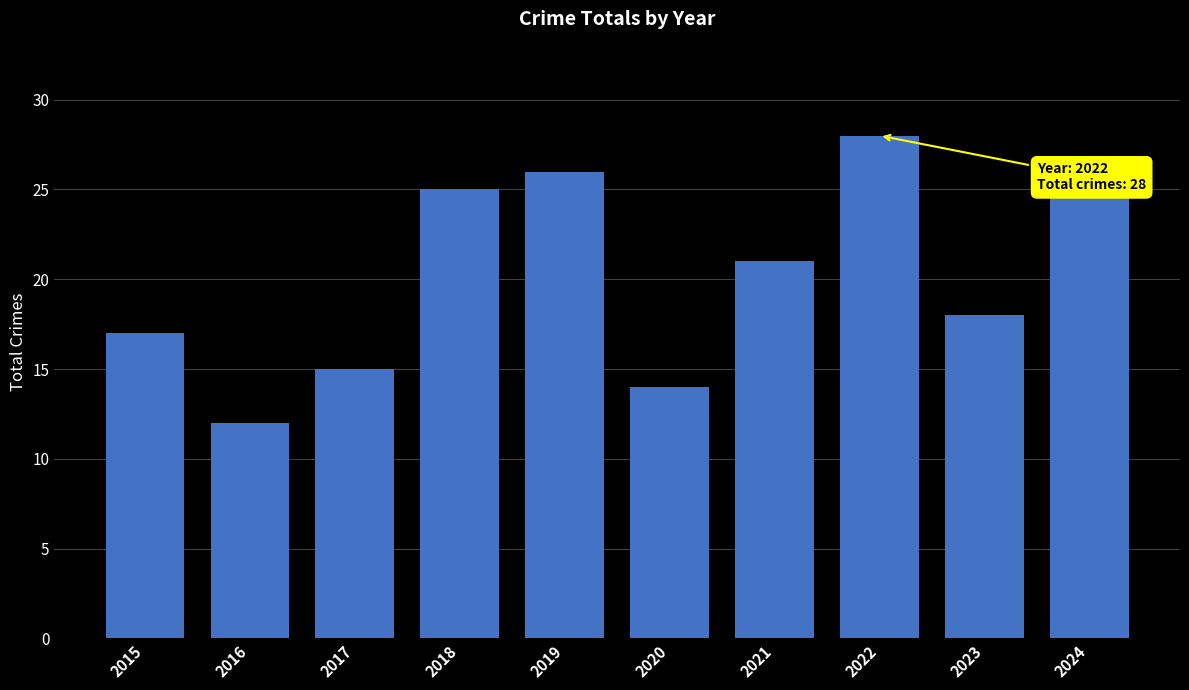

What is the average value?

20